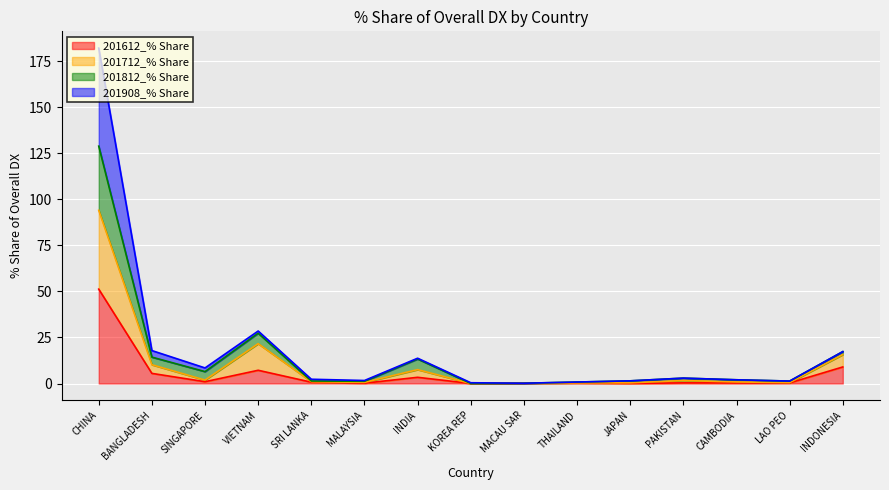

The 201612_% Share series shows 0.3 at LAO PEO. True or false?

True